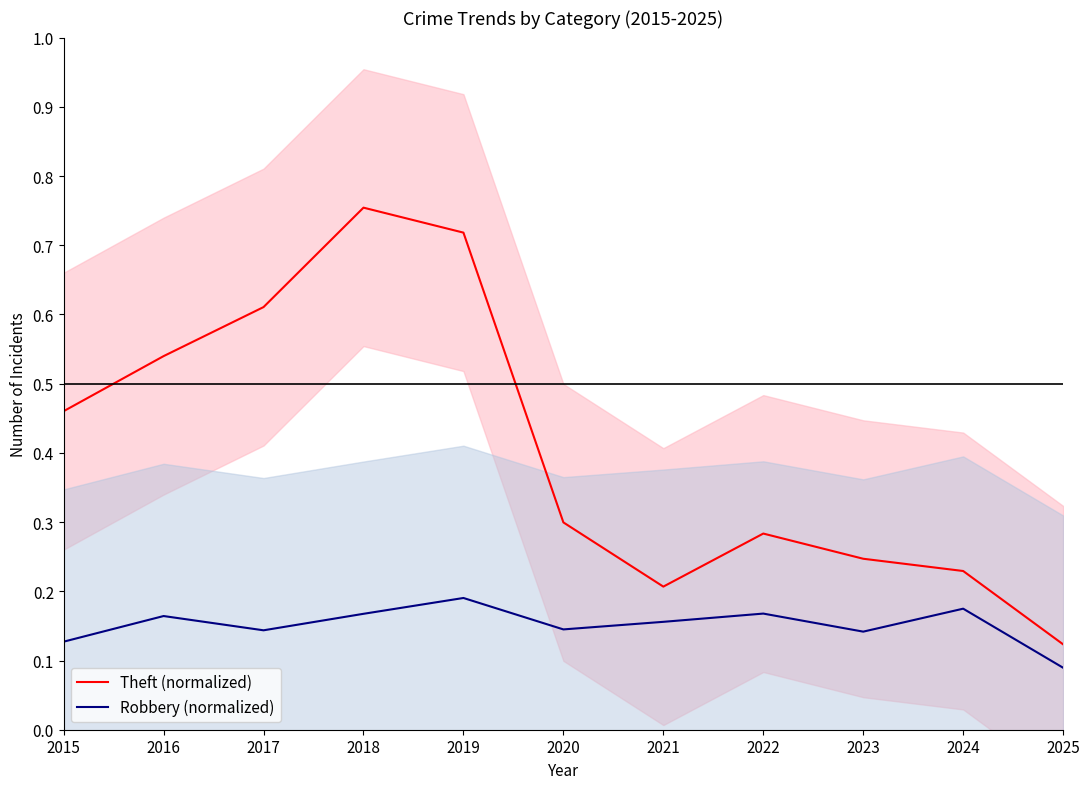

Reading right to left, extract all data points from this chart.

Theft (normalized): 2025=0.1	2024=0.2	2023=0.2	2022=0.3	2021=0.2	2020=0.3	2019=0.7	2018=0.8	2017=0.6	2016=0.5	2015=0.5
Robbery (normalized): 2025=0.1	2024=0.2	2023=0.1	2022=0.2	2021=0.2	2020=0.1	2019=0.2	2018=0.2	2017=0.1	2016=0.2	2015=0.1